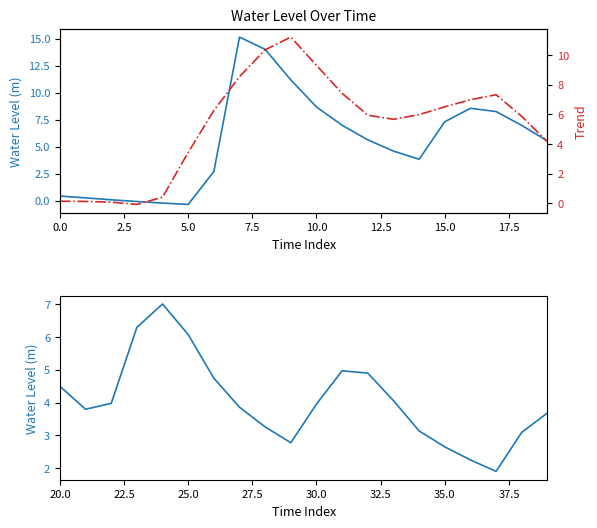

What is the lowest value of the Trend series?

-0.1